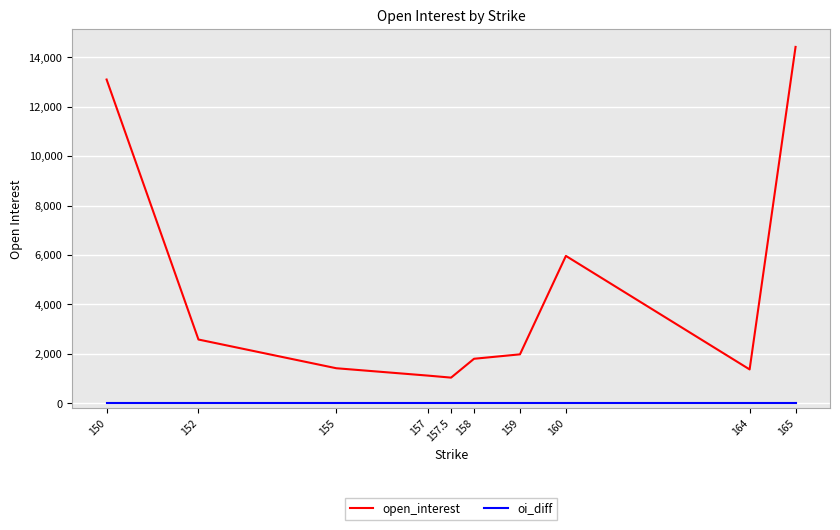

Rank the series by their maximum value, from lowest to highest.

oi_diff, open_interest